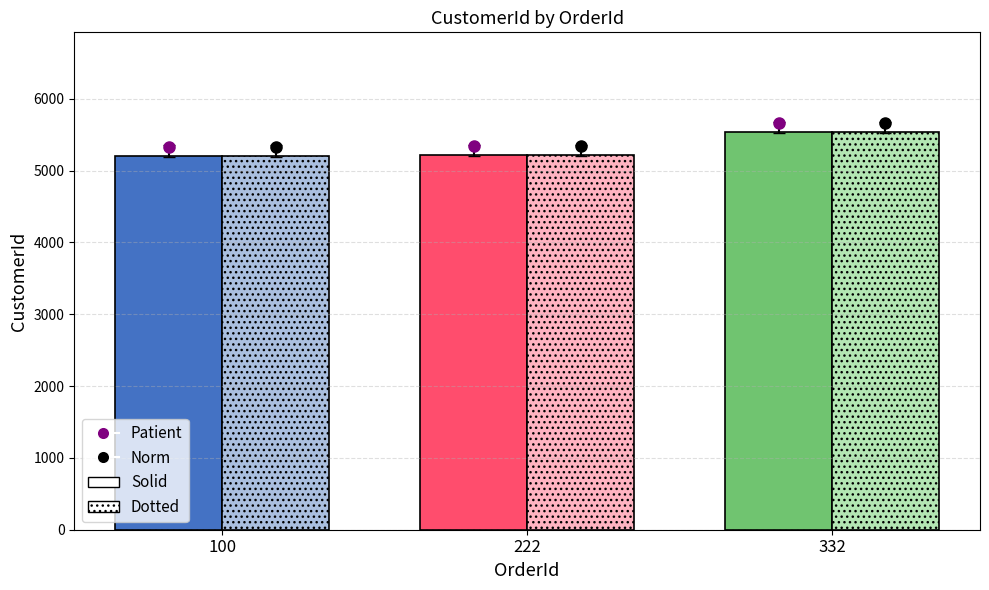

At which category does the chart reach its peak across all series?

332